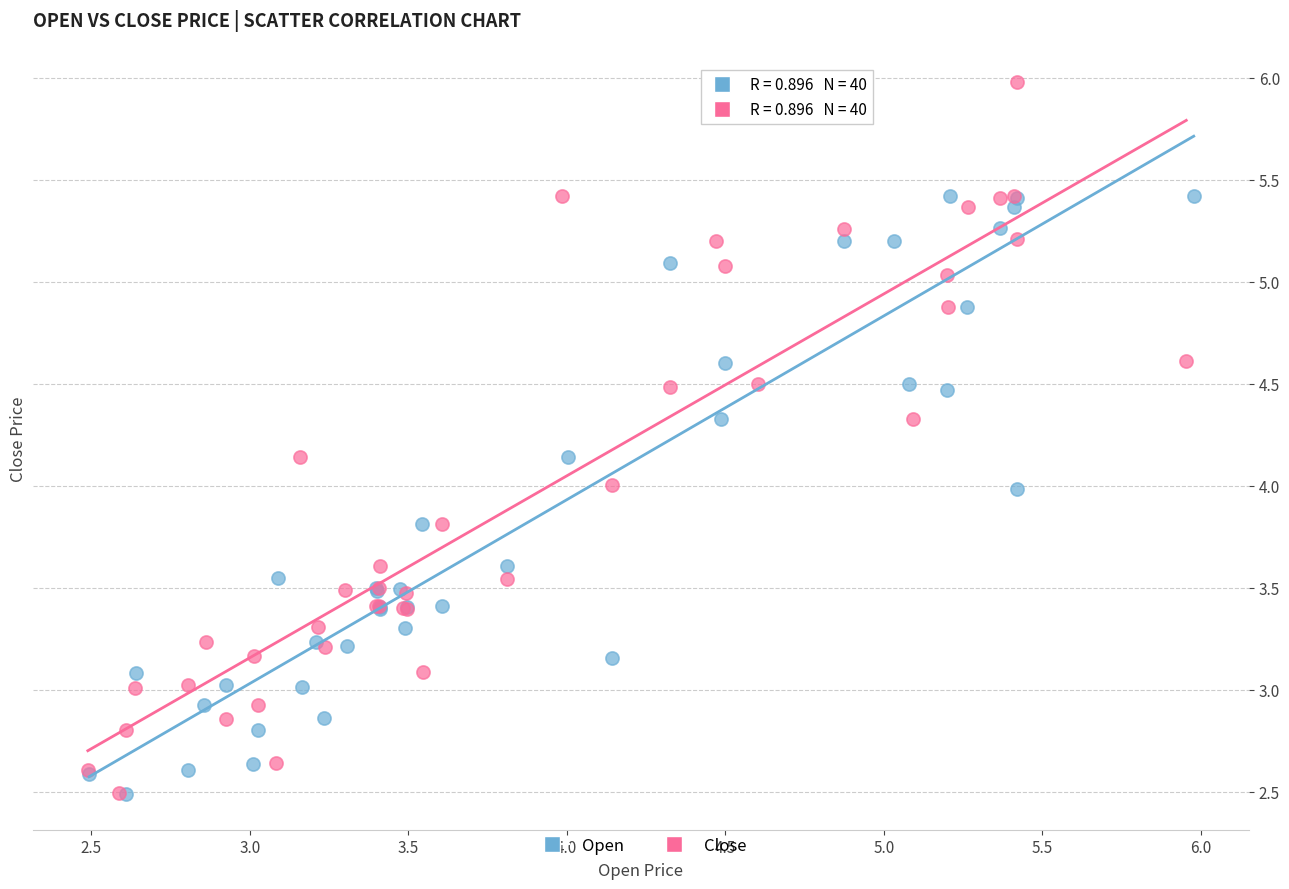

What are all the series names shown in the legend?

Open, Close